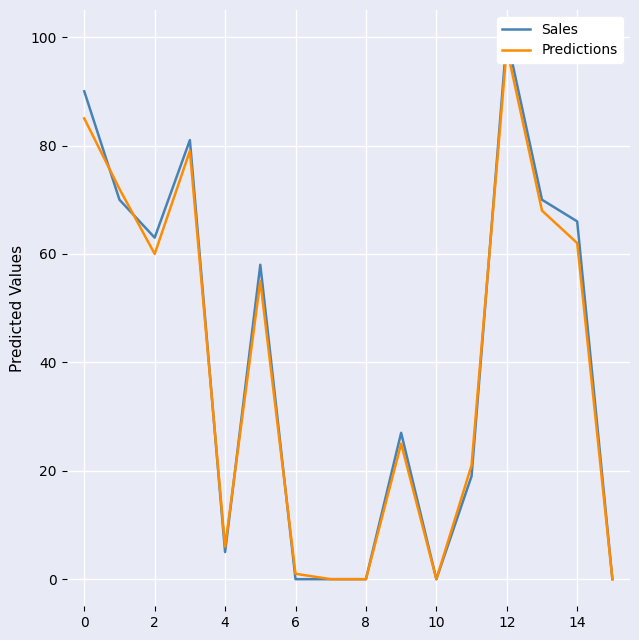

The Predictions series shows -35 at 10. True or false?

False